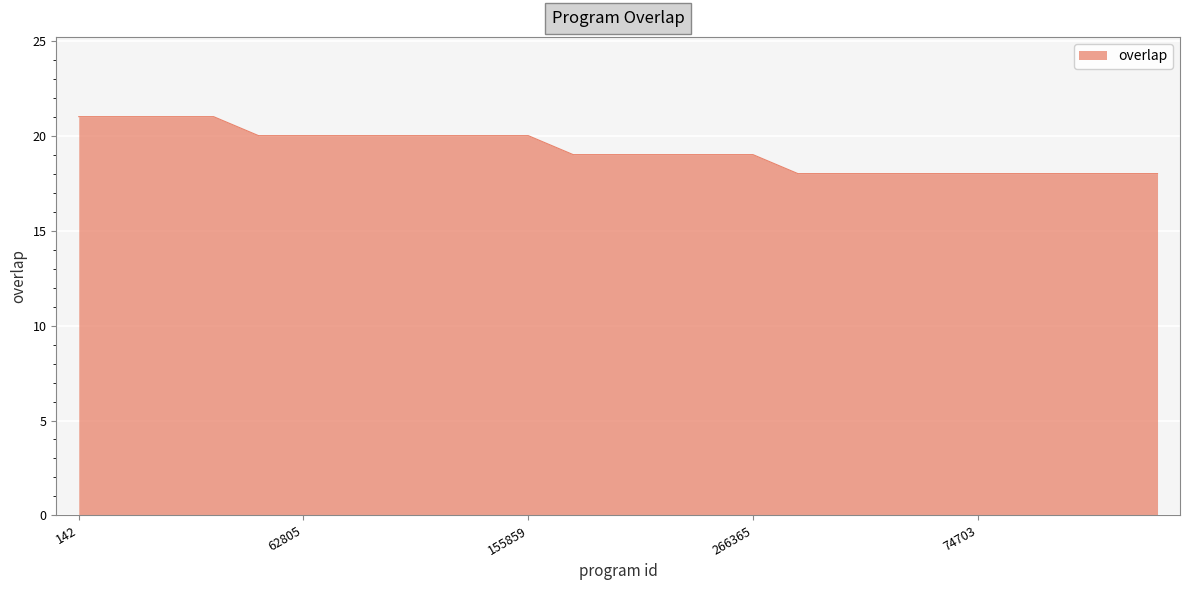

What is the average value?

19